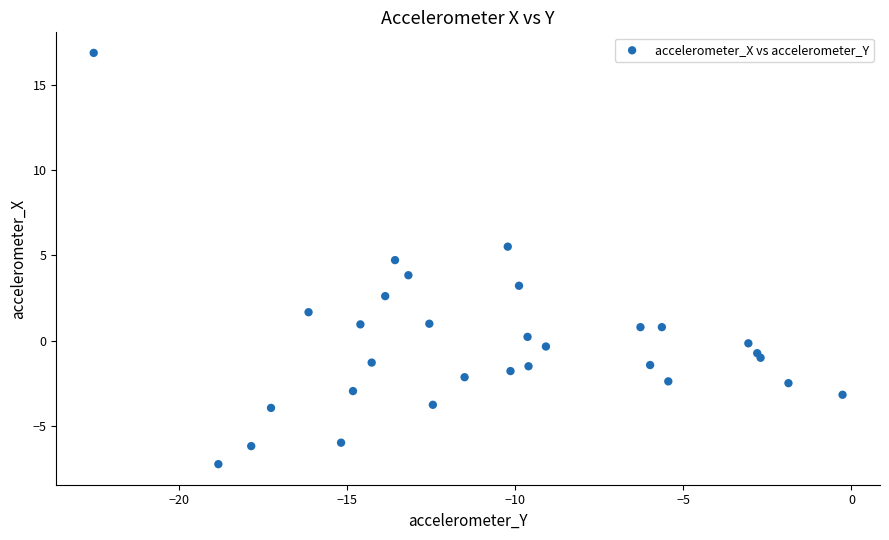

What is the range of X values (max minus min)?

22.3